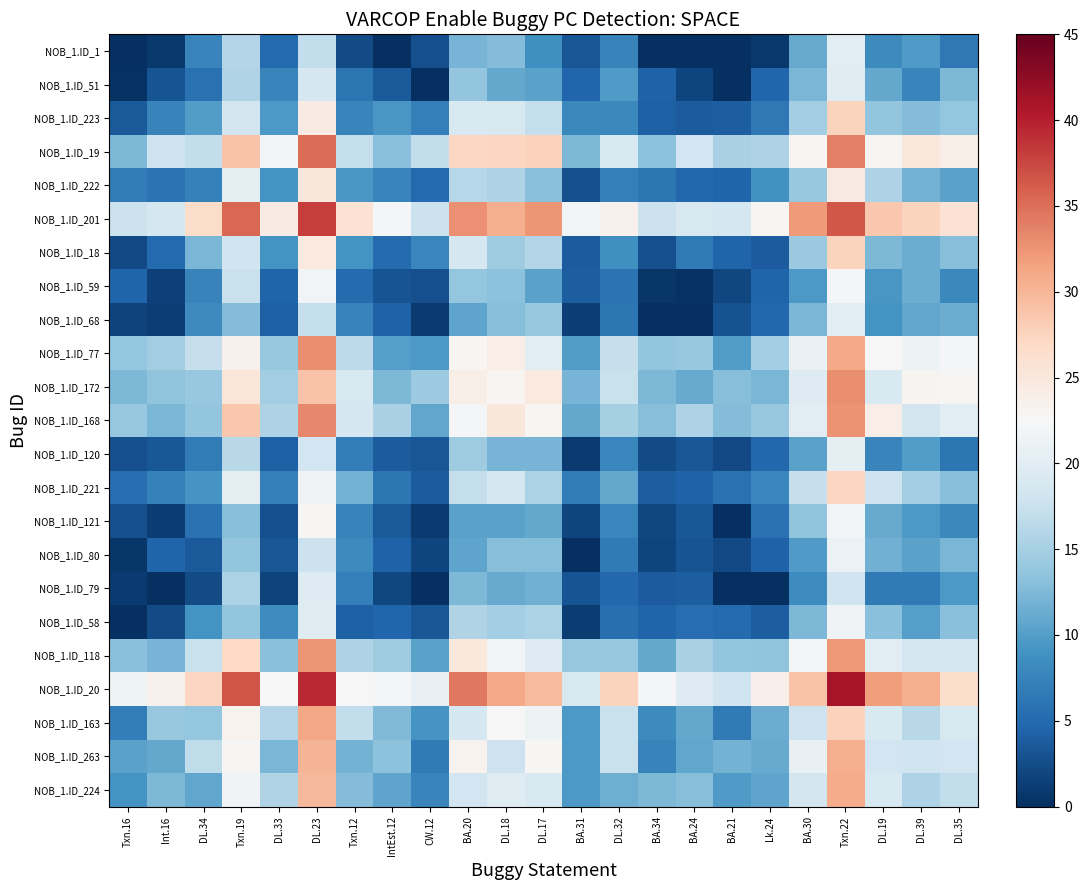

Which has a higher value, DL.32 or DL.33?

DL.32